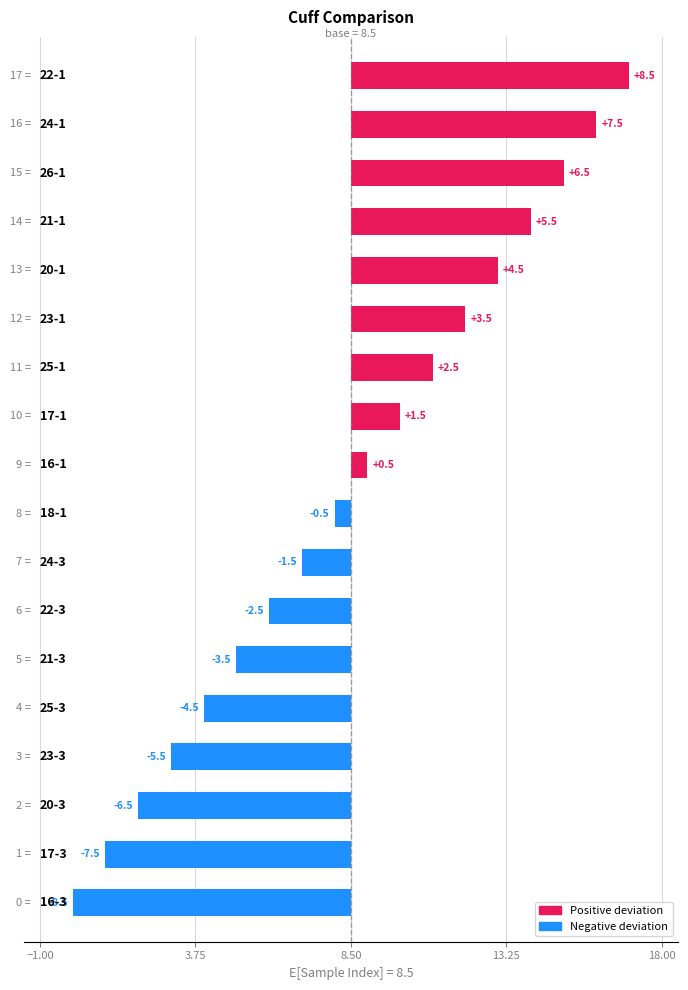

What value does the data have at 10?

1.5